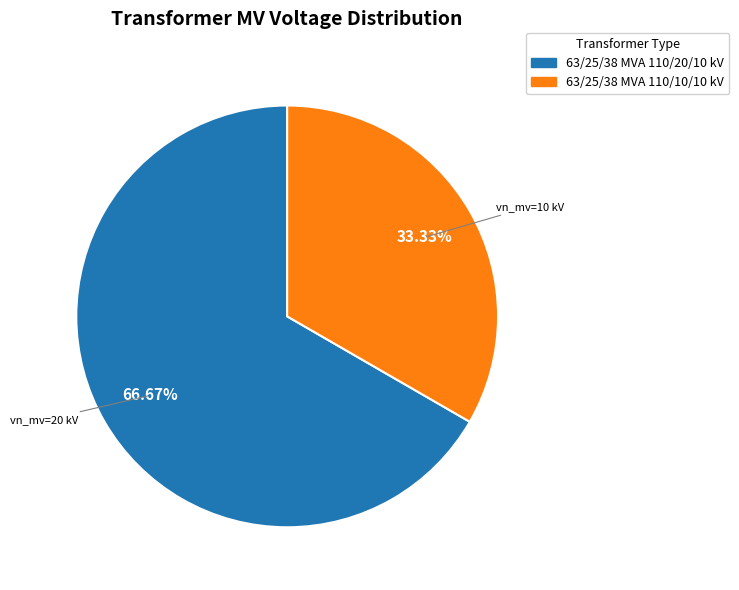

To the nearest percent, what is the average slice percentage?

50%